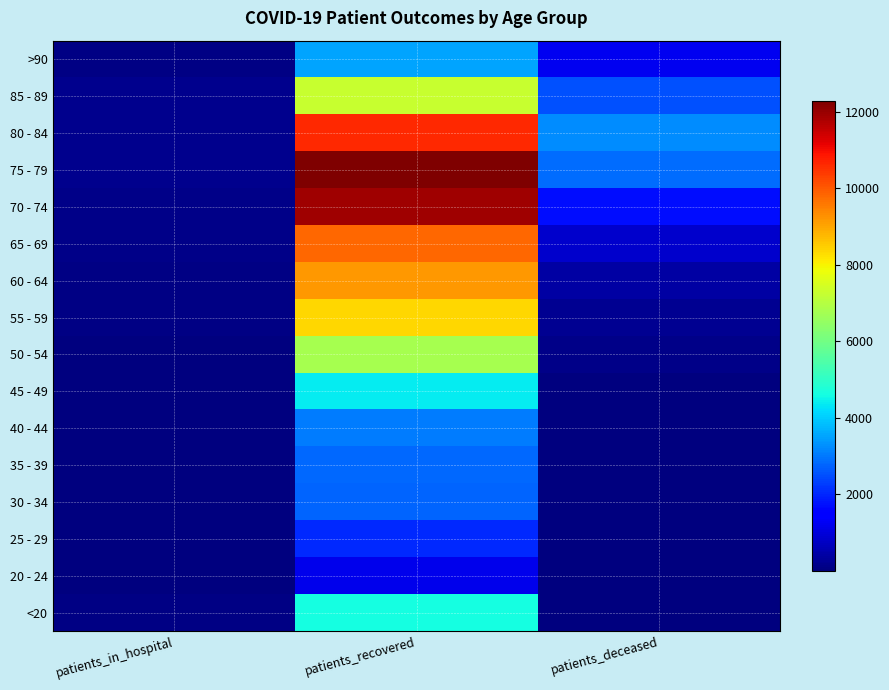

How many categories are shown in the chart?

3